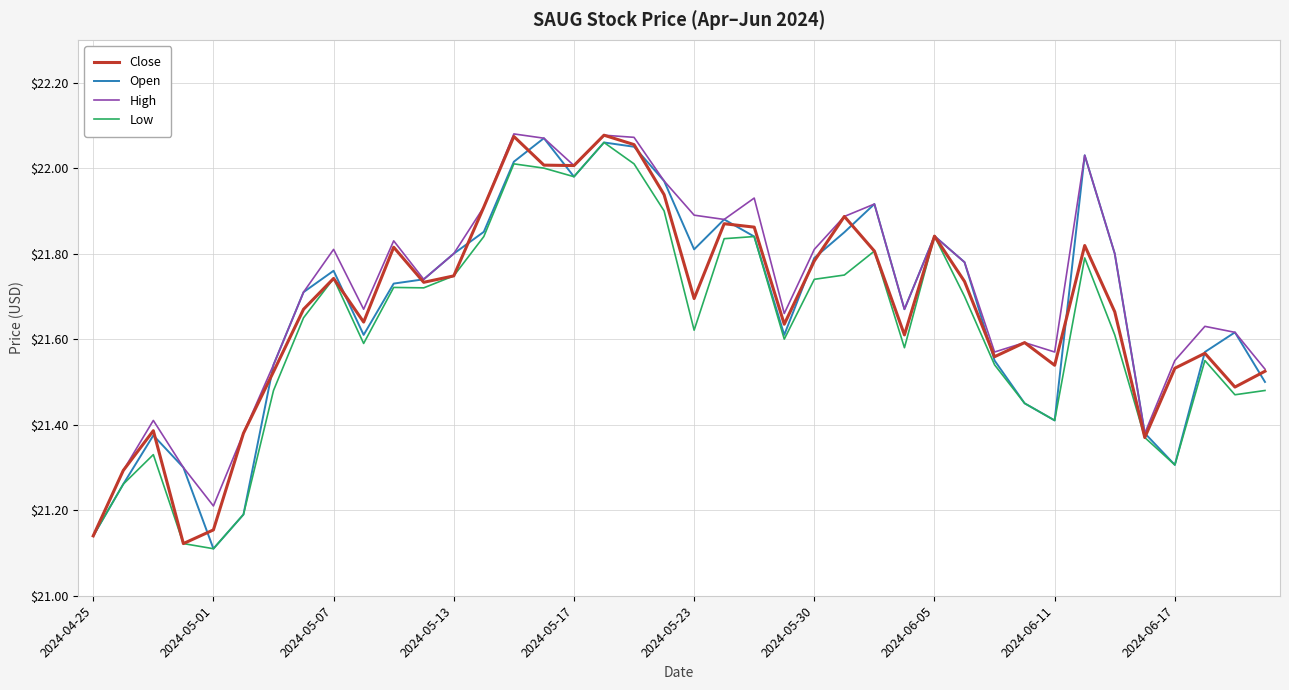

How many lines are shown in the chart?

4